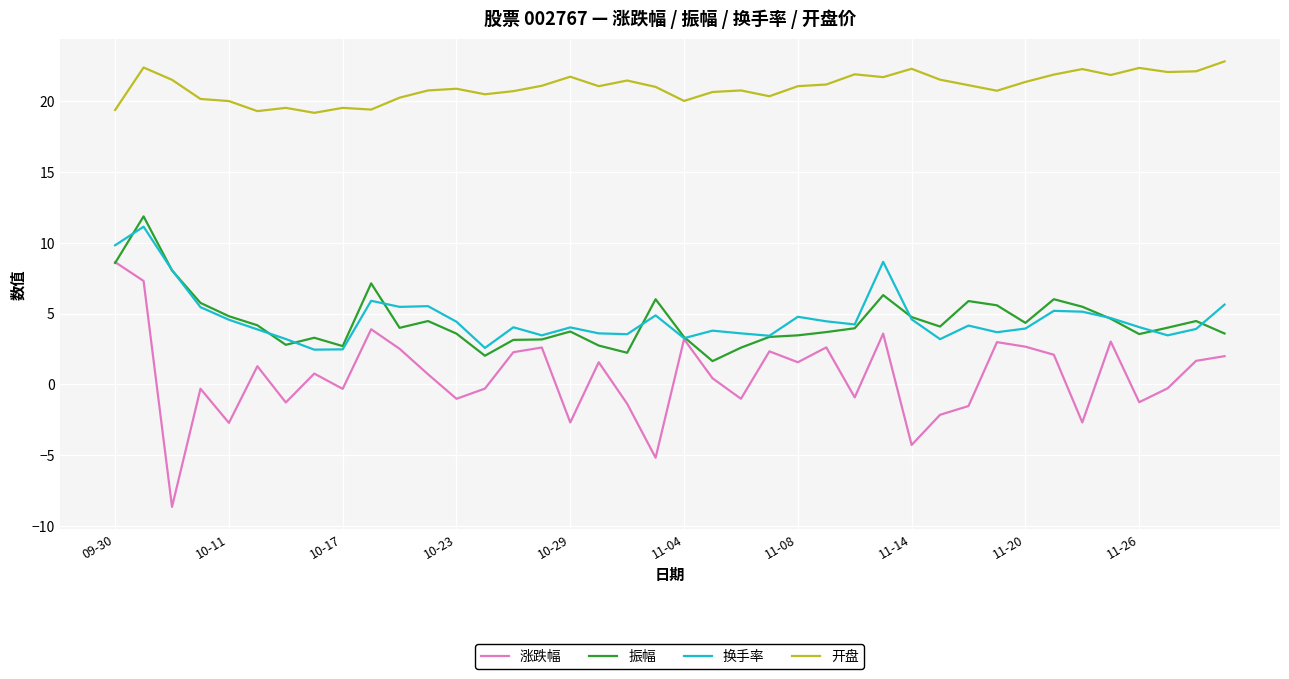

True or false: 开盘 has more than 1 points higher than both neighbors.

True